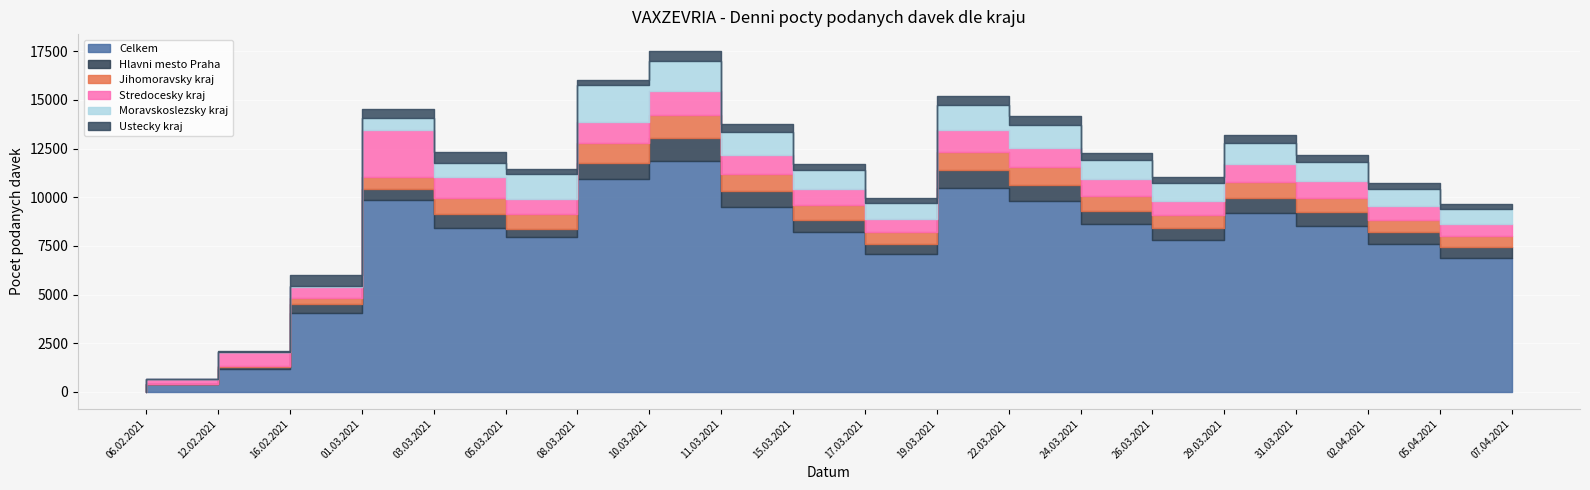

Which category has the lowest value in the Ustecky kraj series?

06.02.2021